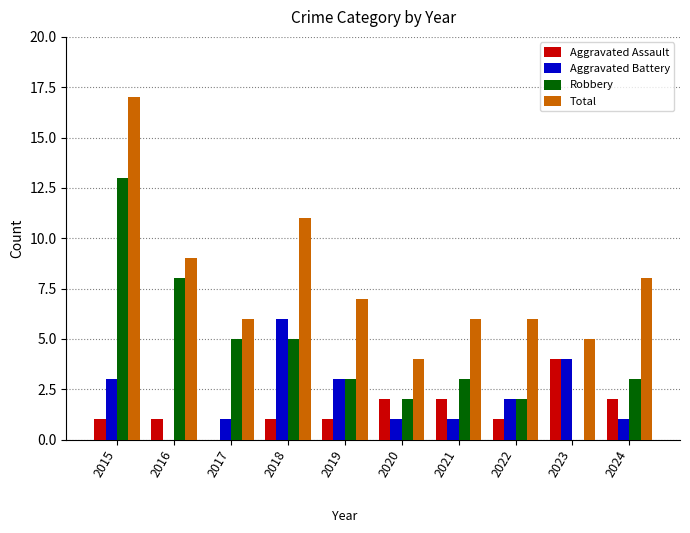

Are the bars horizontal?

No